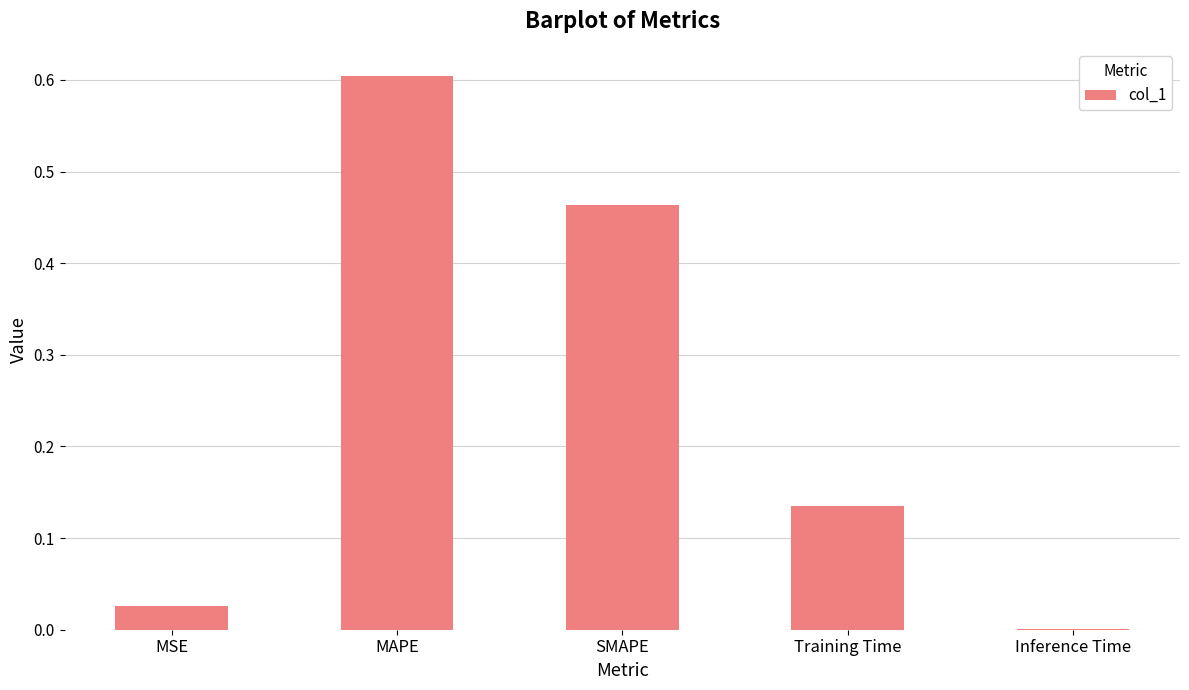

The value at Training Time is 0.2. True or false?

False